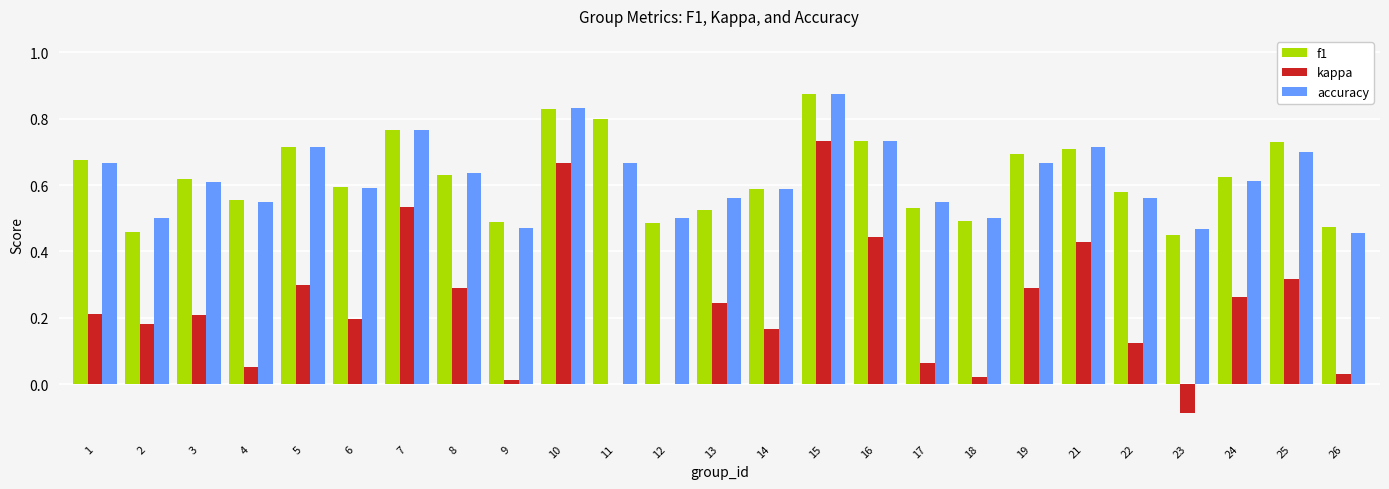

Is the value of accuracy at 18 greater than the value of f1 at 11?

No